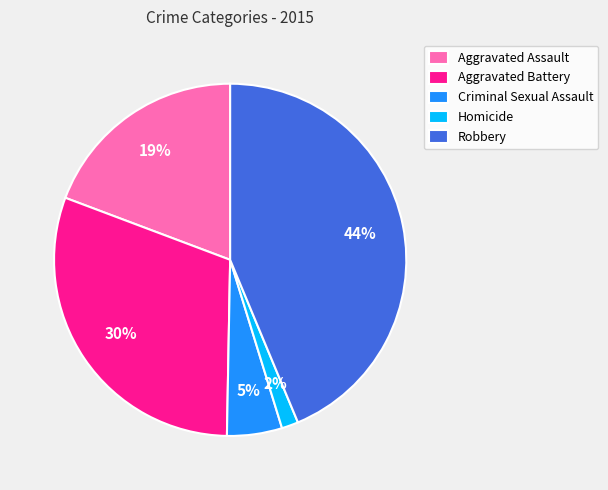

What is the smallest slice in the pie chart?

Homicide